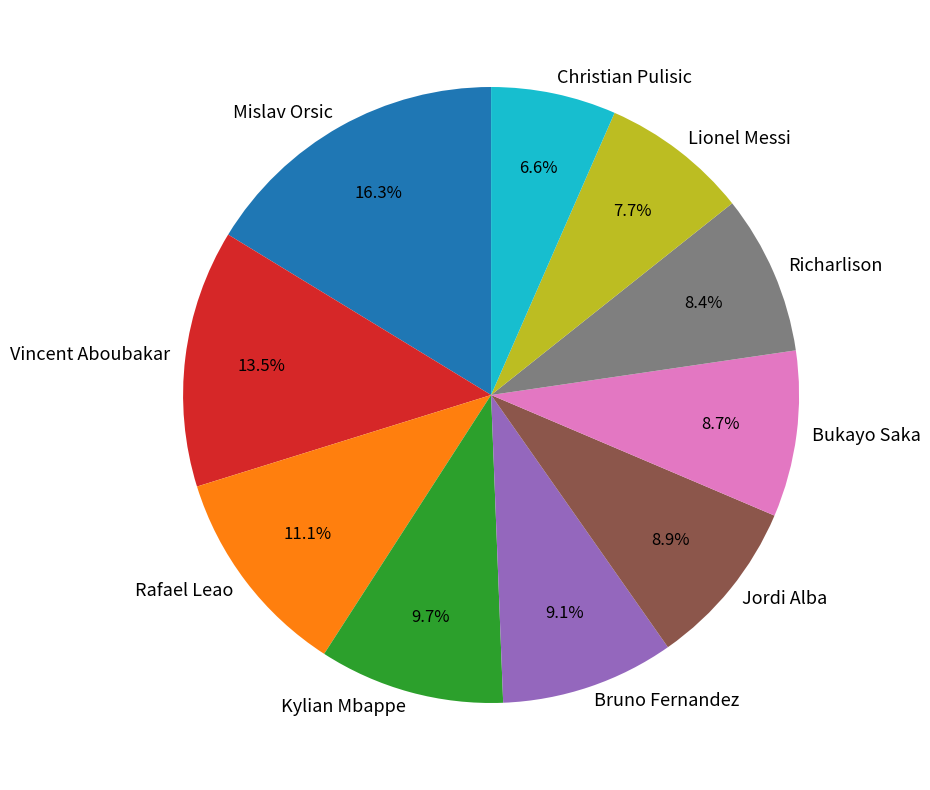

Does Bruno Fernandez represent more than half of the total?

No